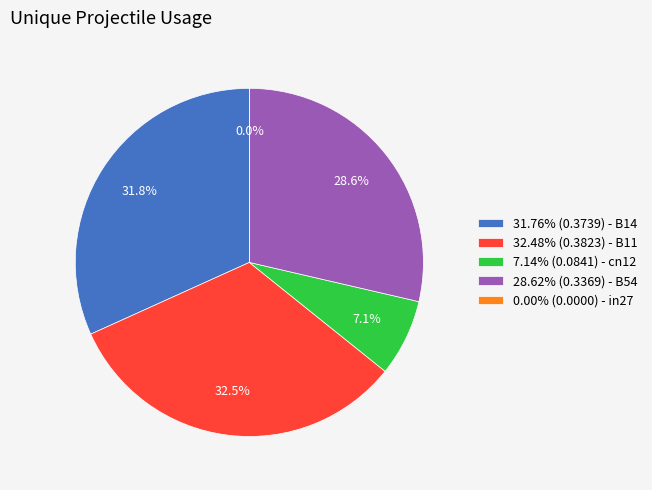

To the nearest percent, what is the difference between the B14 and cn12 slice percentages?

25%